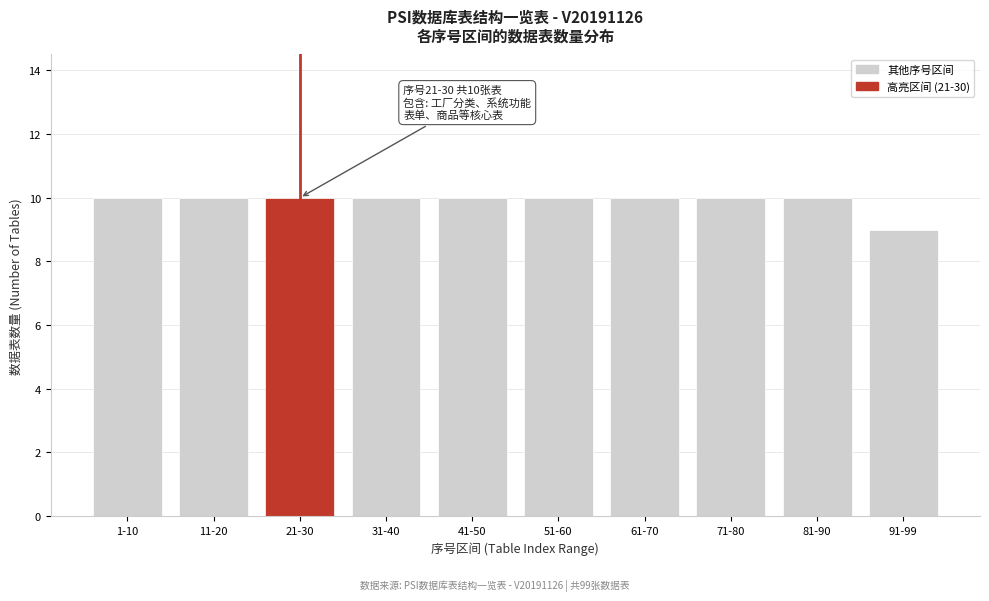

Reading left to right, transcribe all the data shown in this chart.

1-10=10	11-20=10	21-30=10	31-40=10	41-50=10	51-60=10	61-70=10	71-80=10	81-90=10	91-99=9